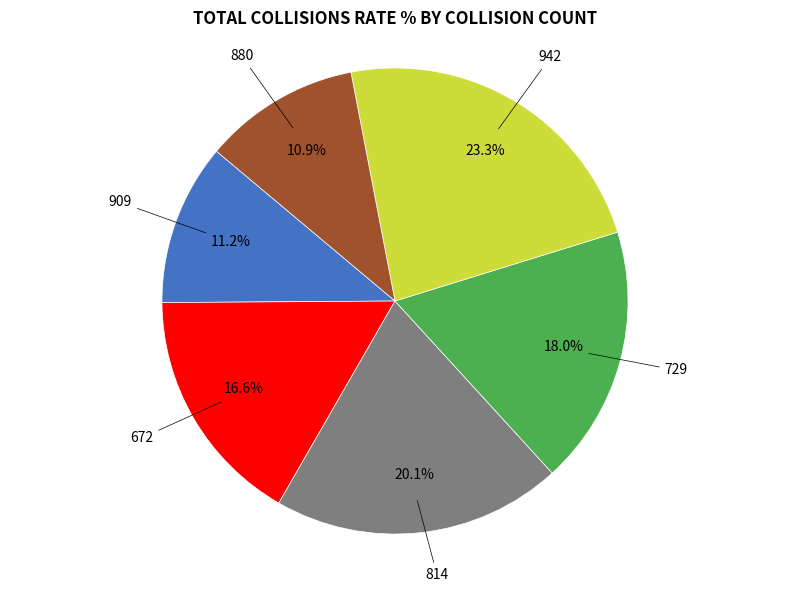

Does 880 represent more than half of the total?

No